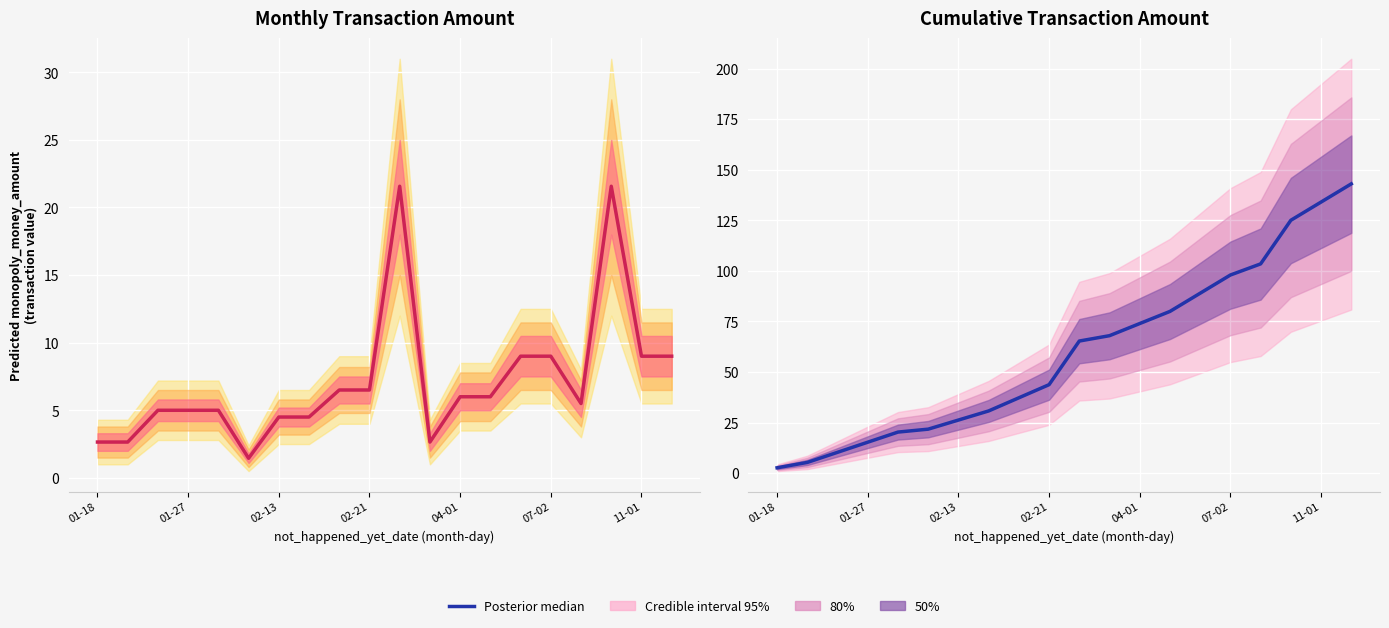

Which category has the lowest value across all series?

01-18